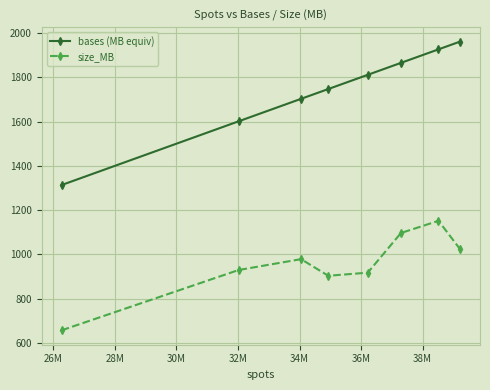

Reading right to left, extract all data points from this chart.

bases (MB equiv): 1960.8	1925.7	1864.8	1810.8	1746.7	1702.4	1601.0	1313.5
size_MB: 1024.0	1152.0	1097.0	918.0	904.0	979.0	930.0	658.0